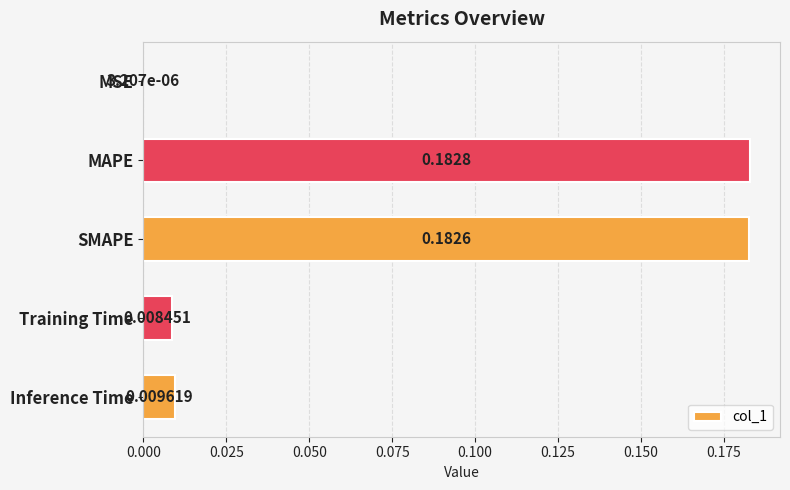

What is the sum of all values?

0.4